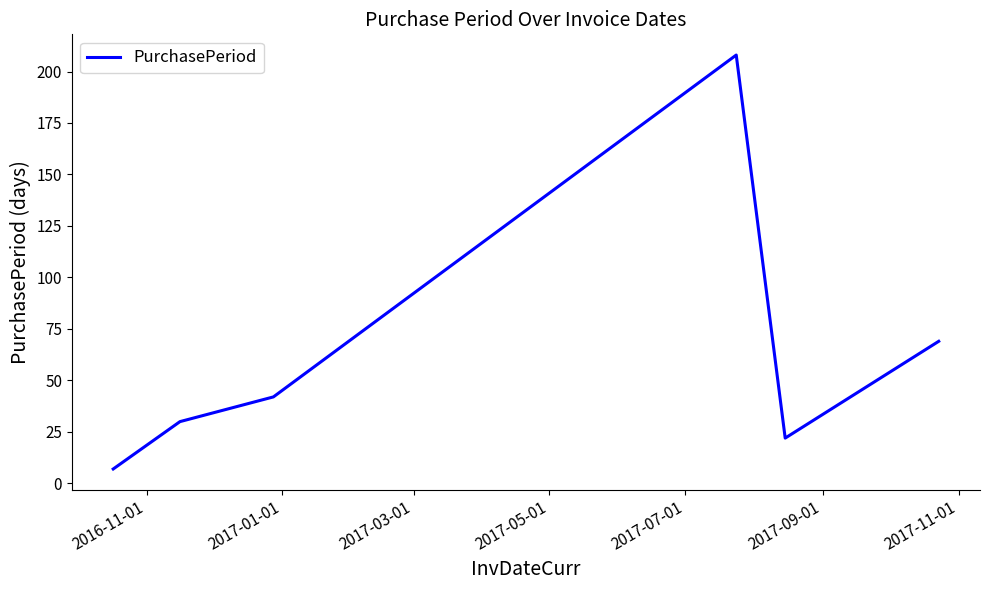

What is the average value?

63